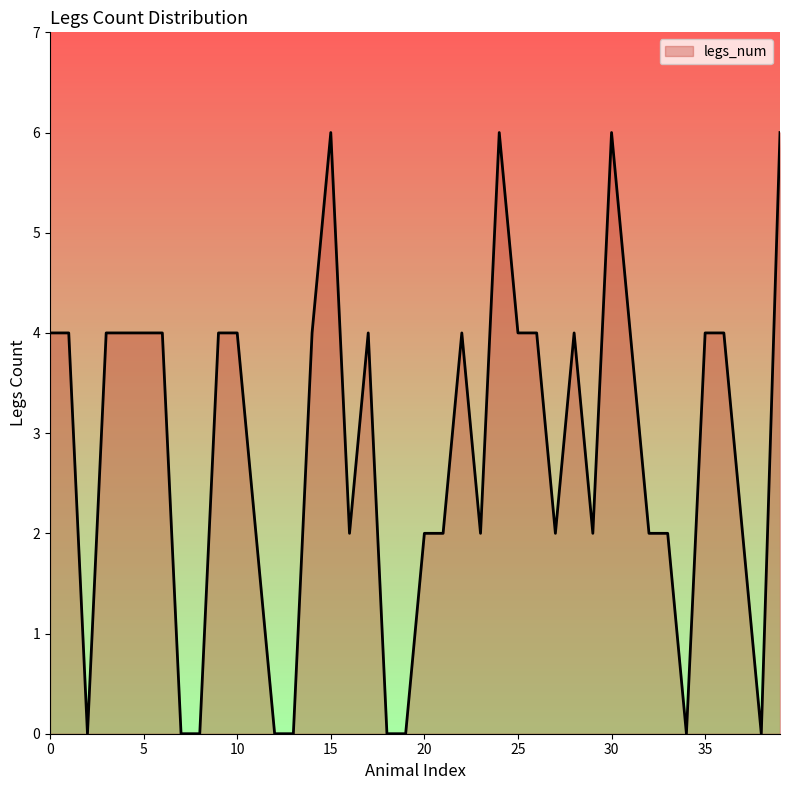

What is the maximum value shown in the chart?

6